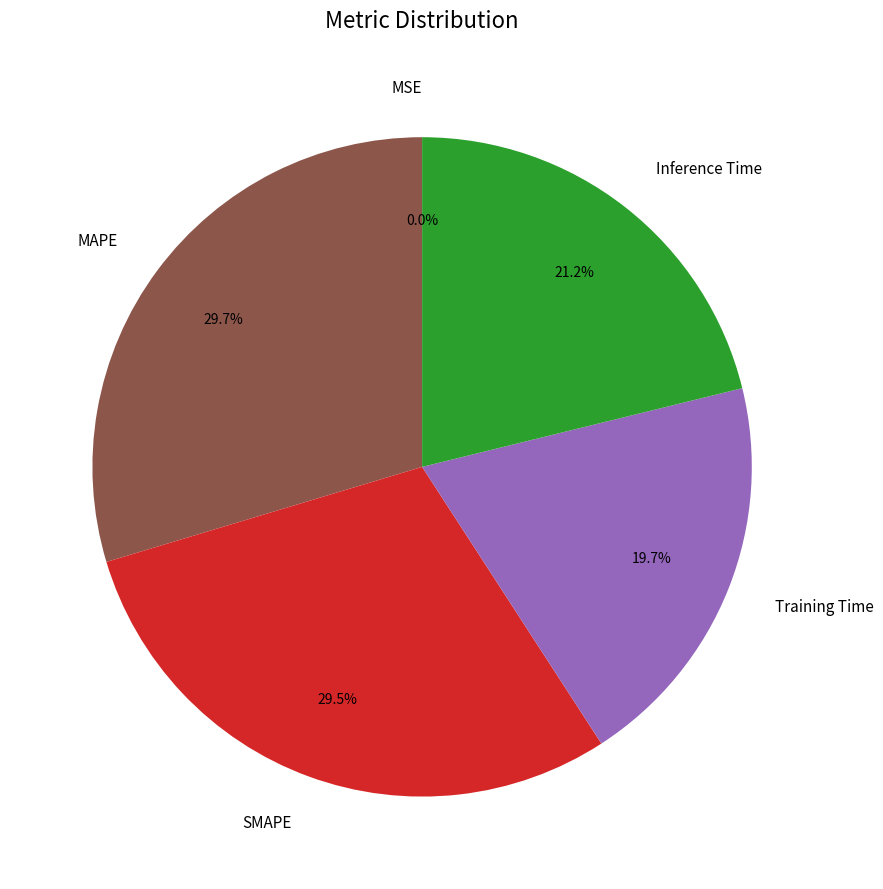

To the nearest percent, what portion does MAPE represent?

30%